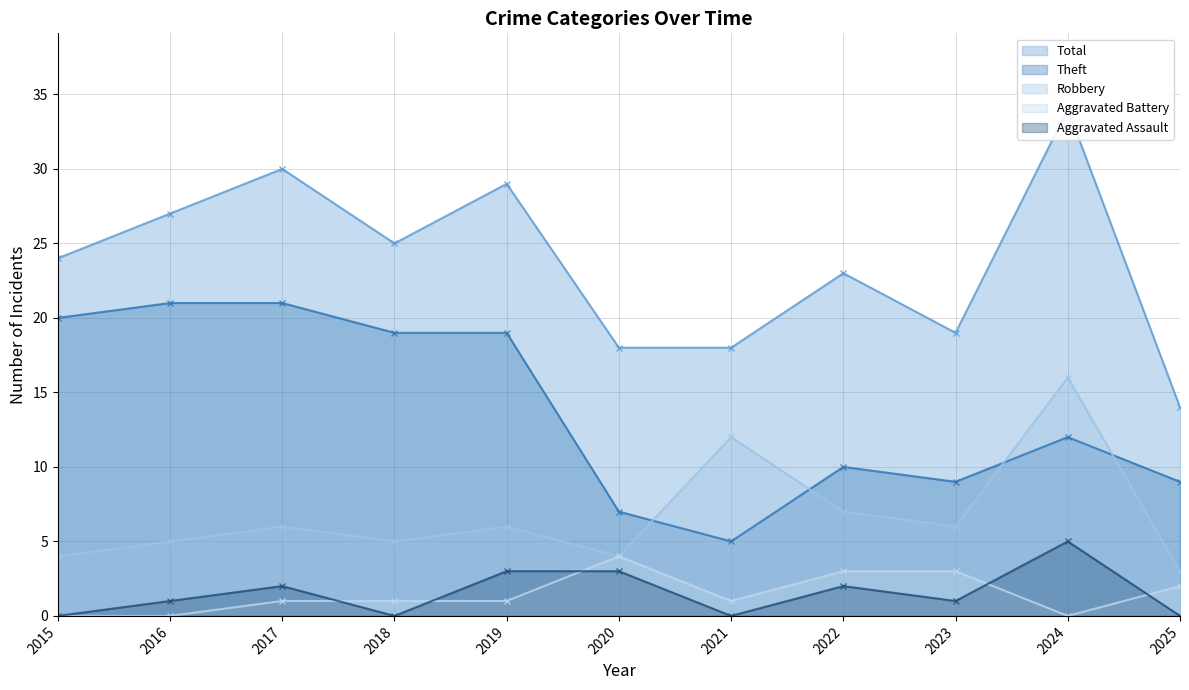

True or false: Total and Aggravated Assault cross at least once.

False